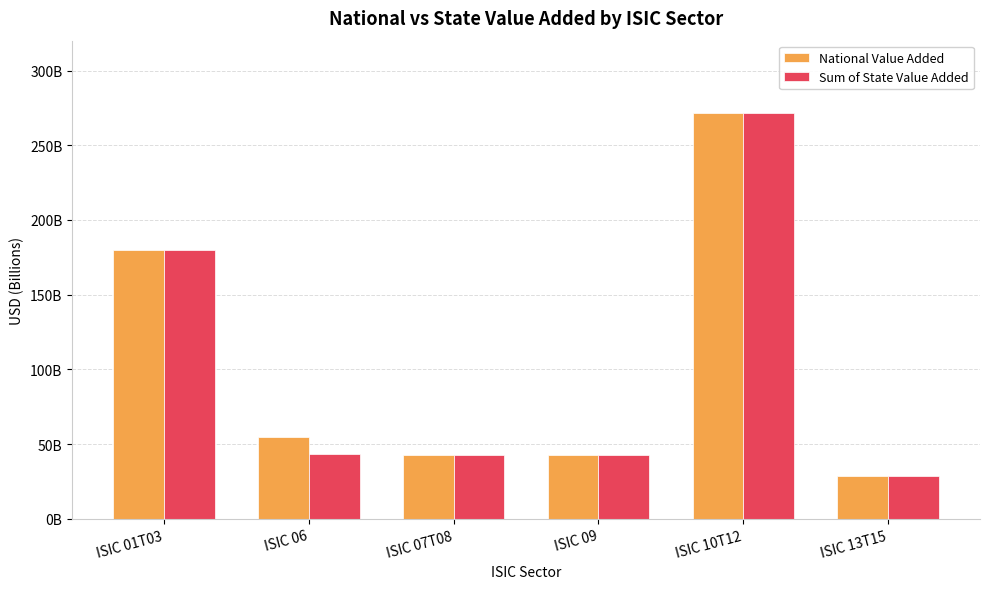

What is the lowest value of the National Value Added series?

28431532600.0